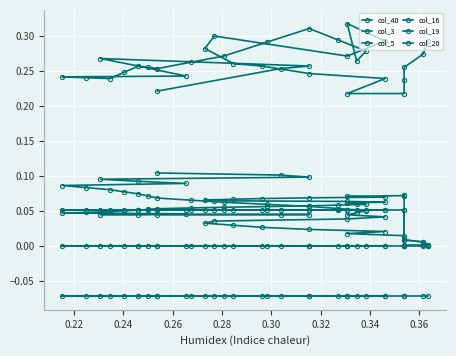

What are all the series names shown in the legend?

col_40, col_3, col_5, col_16, col_19, col_20